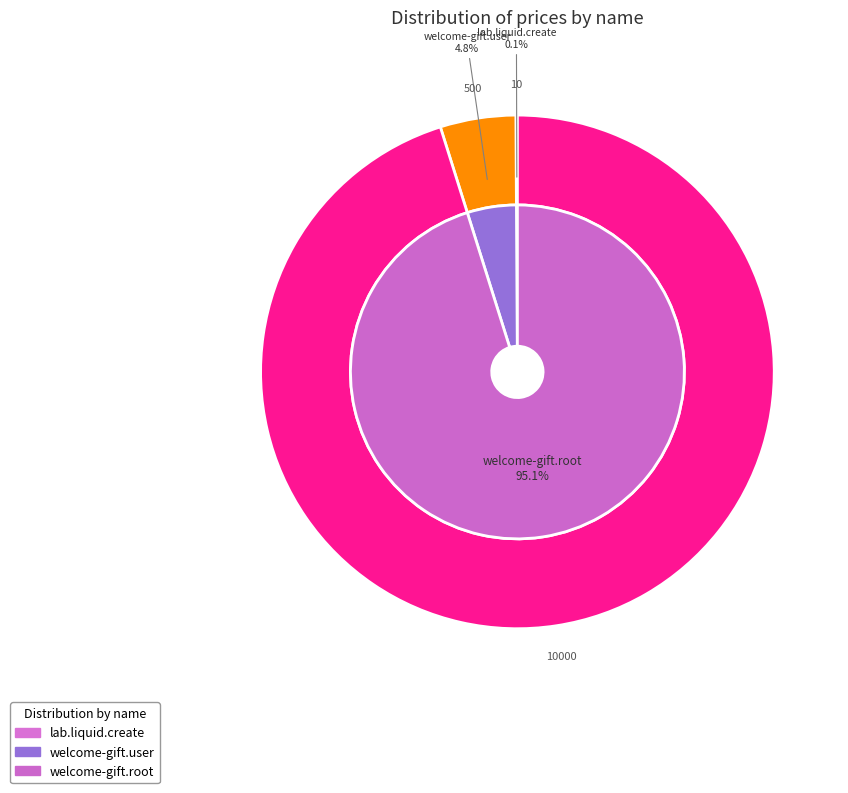

Which slice represents more than half of the pie?

welcome-gift.root